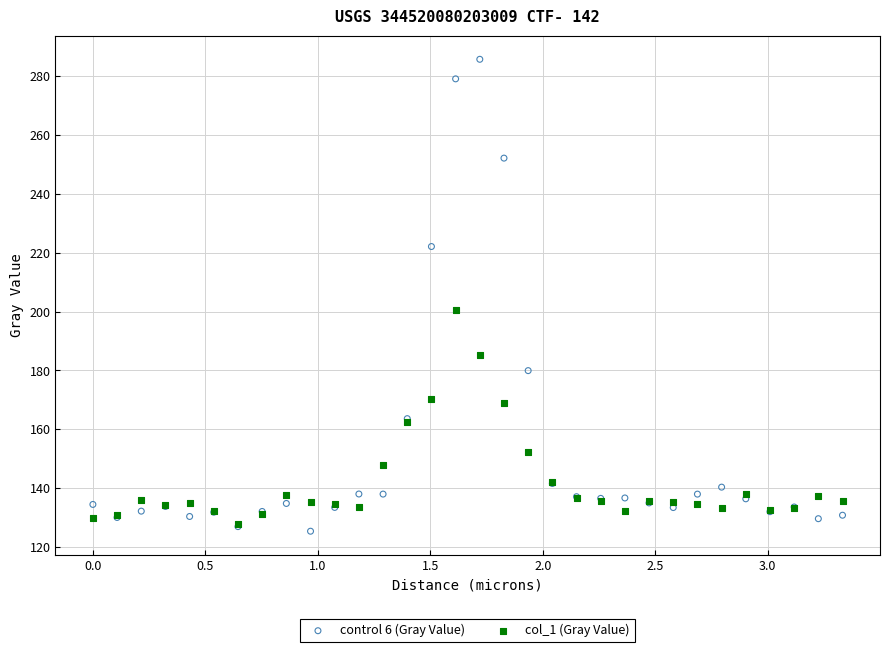

Which series reaches the maximum Y coordinate?

control 6 (Gray Value)